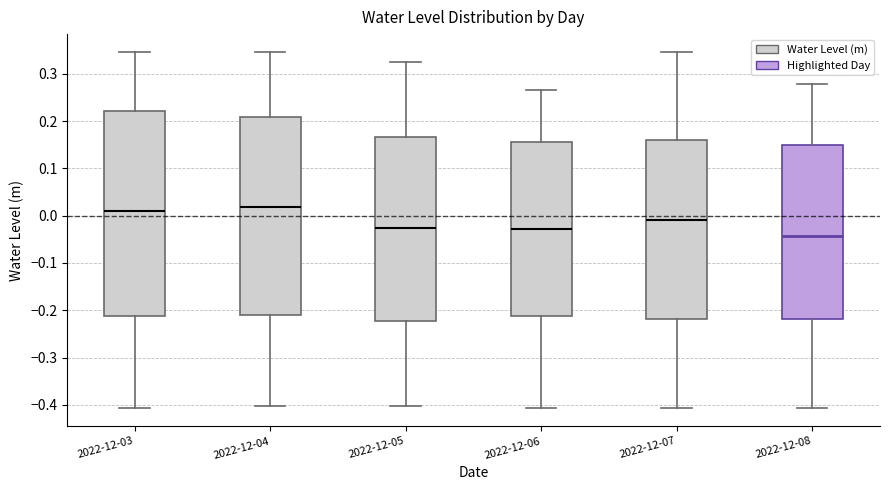

Comparing the boxes themselves (not the whiskers), which one is the tallest?

2022-12-03